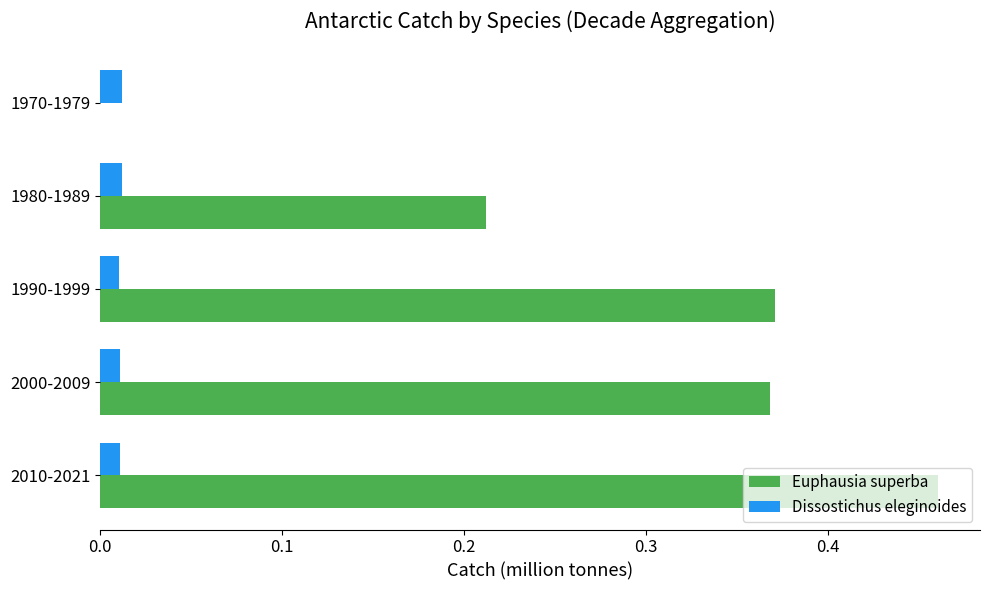

Between 2010-2021 and 1980-1989, which series saw the biggest shift?

Euphausia superba